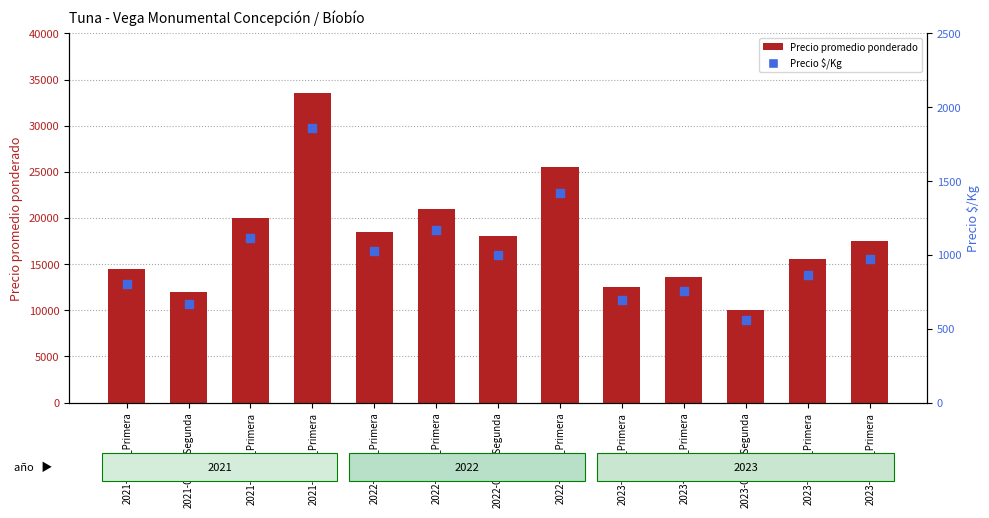

At which category is the sum across all series the highest?

2021-11-16_Primera